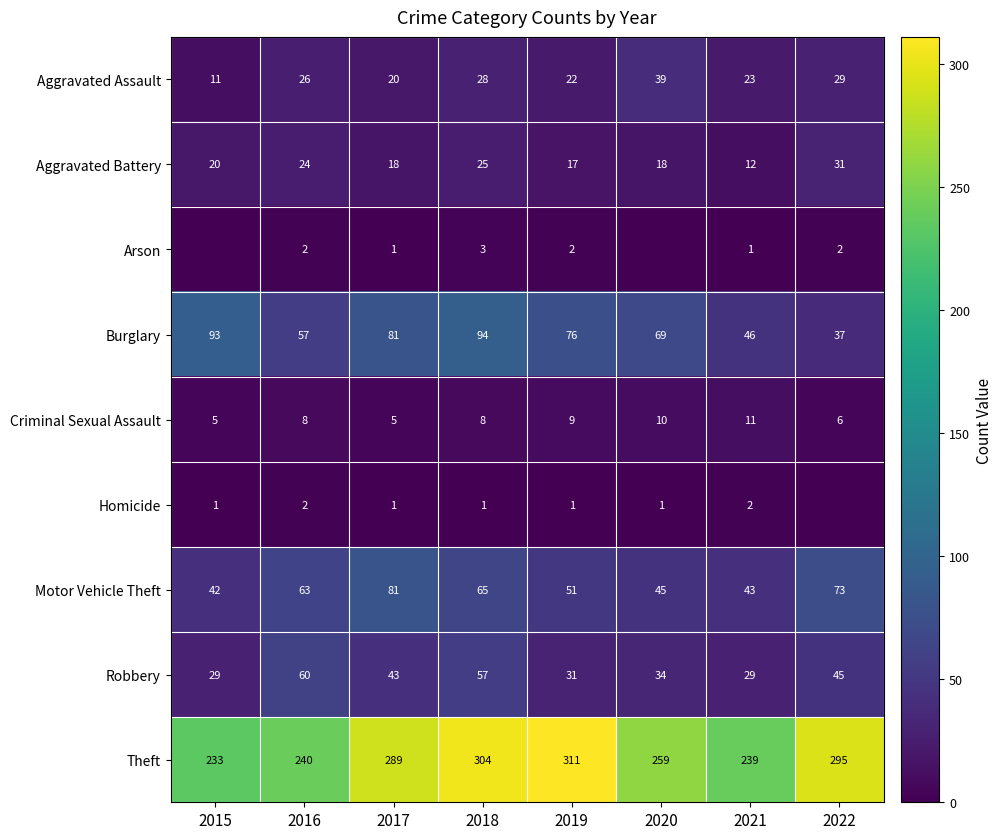

List the labels in order of Motor Vehicle Theft value, largest first.

2017, 2022, 2018, 2016, 2019, 2020, 2021, 2015